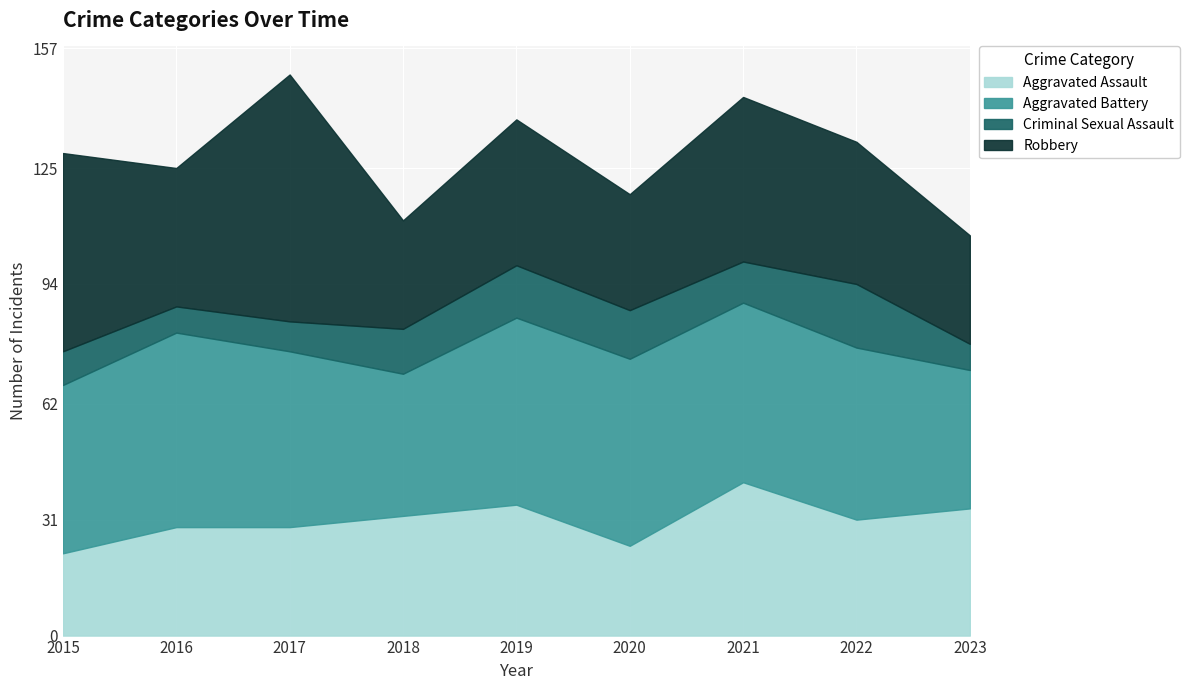

List the labels in order of Robbery value, smallest first.

2018, 2023, 2020, 2016, 2022, 2019, 2021, 2015, 2017